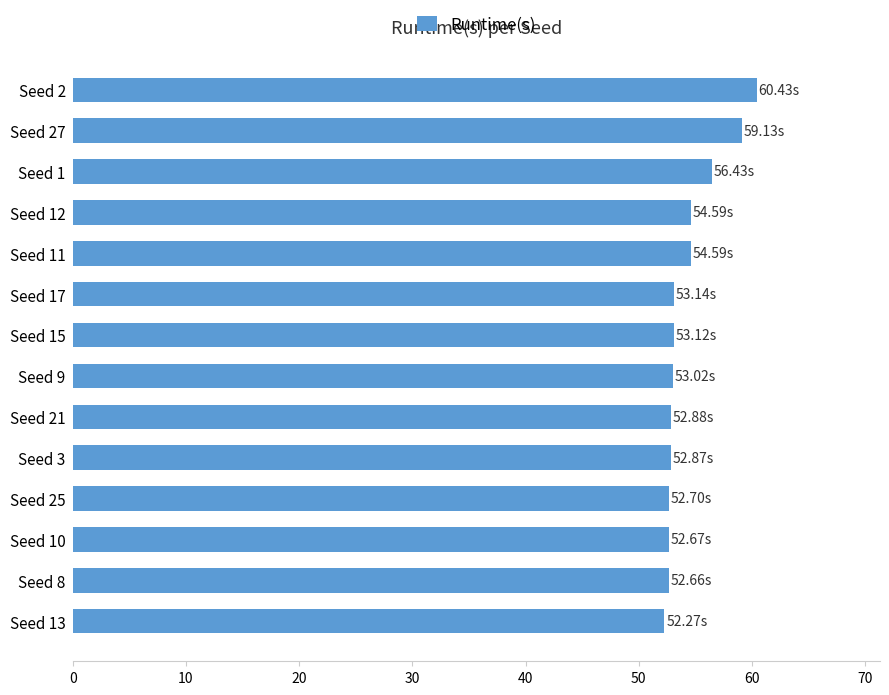

What is the difference between the maximum and minimum values?

8.2